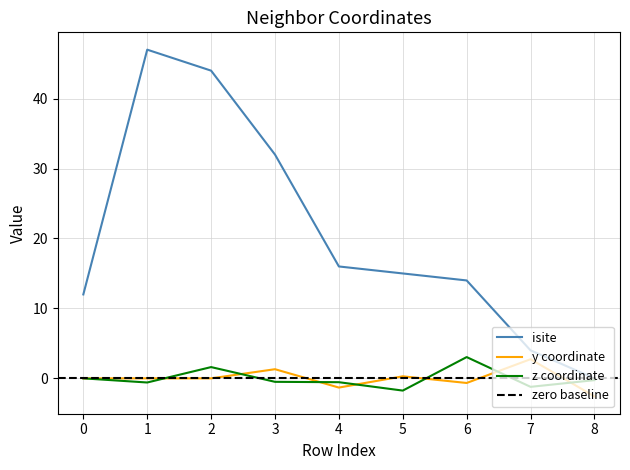

Is it true that isite equals 9.6 at 6?

False